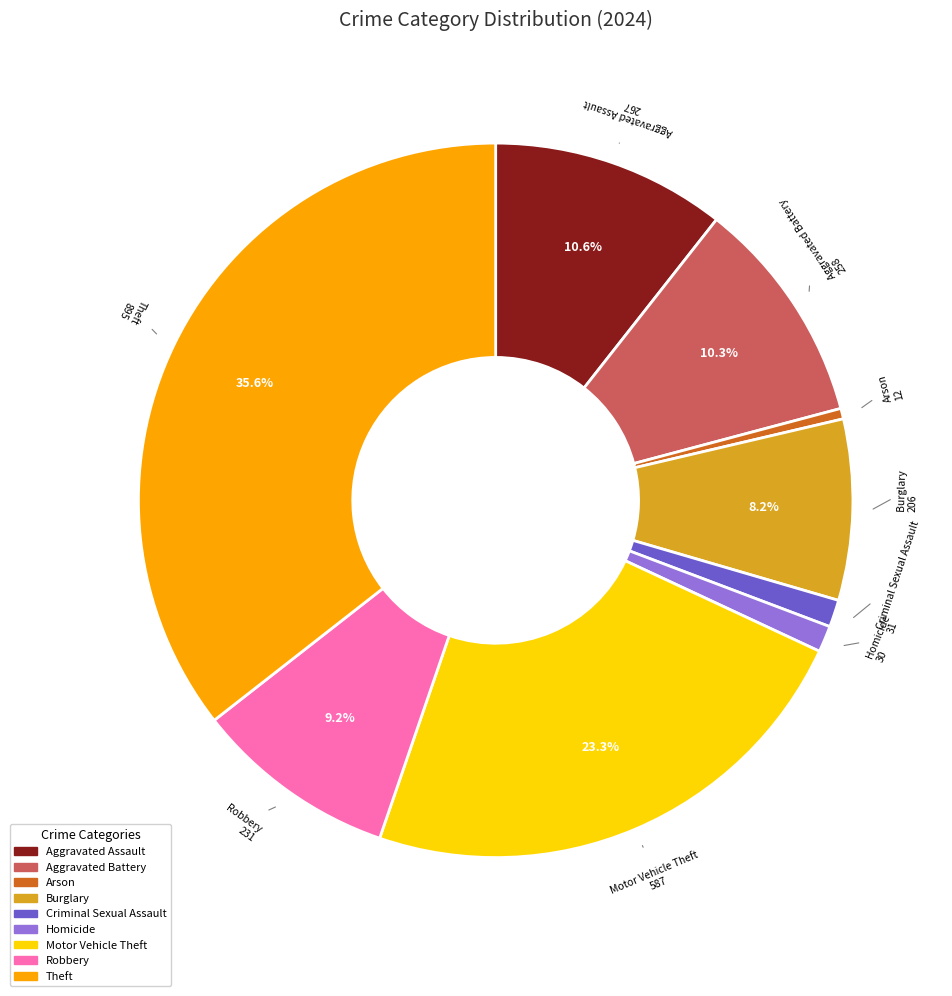

Does any single category account for the majority?

No